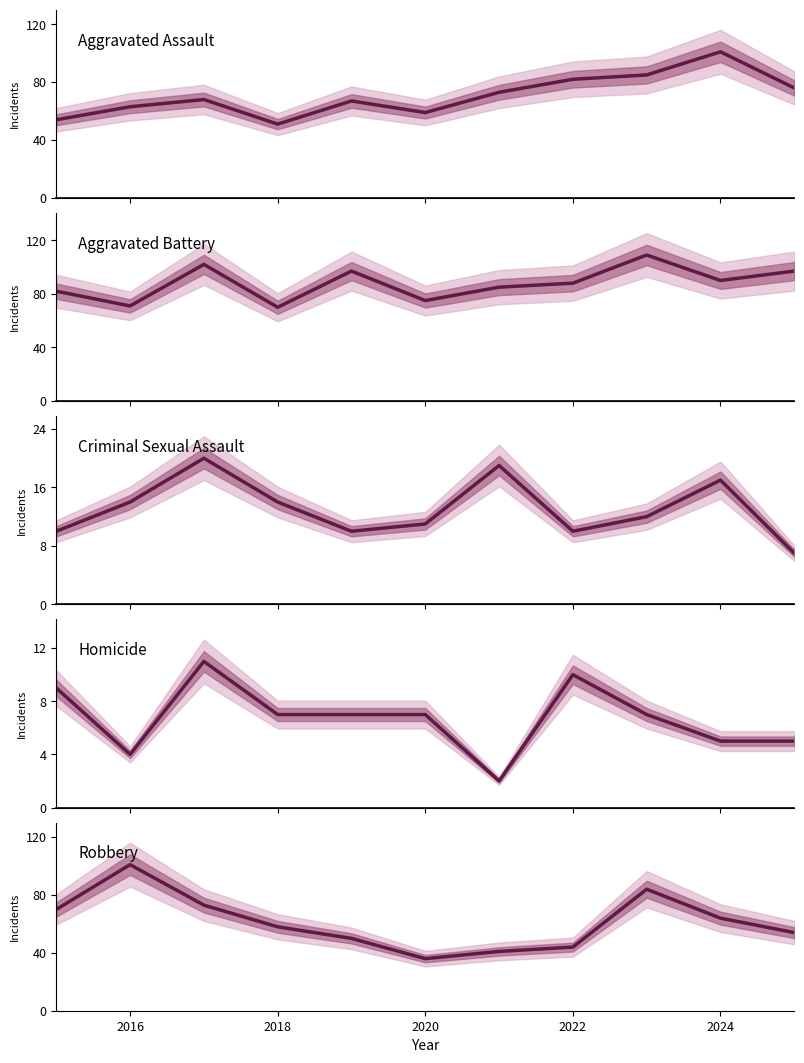

True or false: Robbery has more than 0 points higher than both neighbors.

True